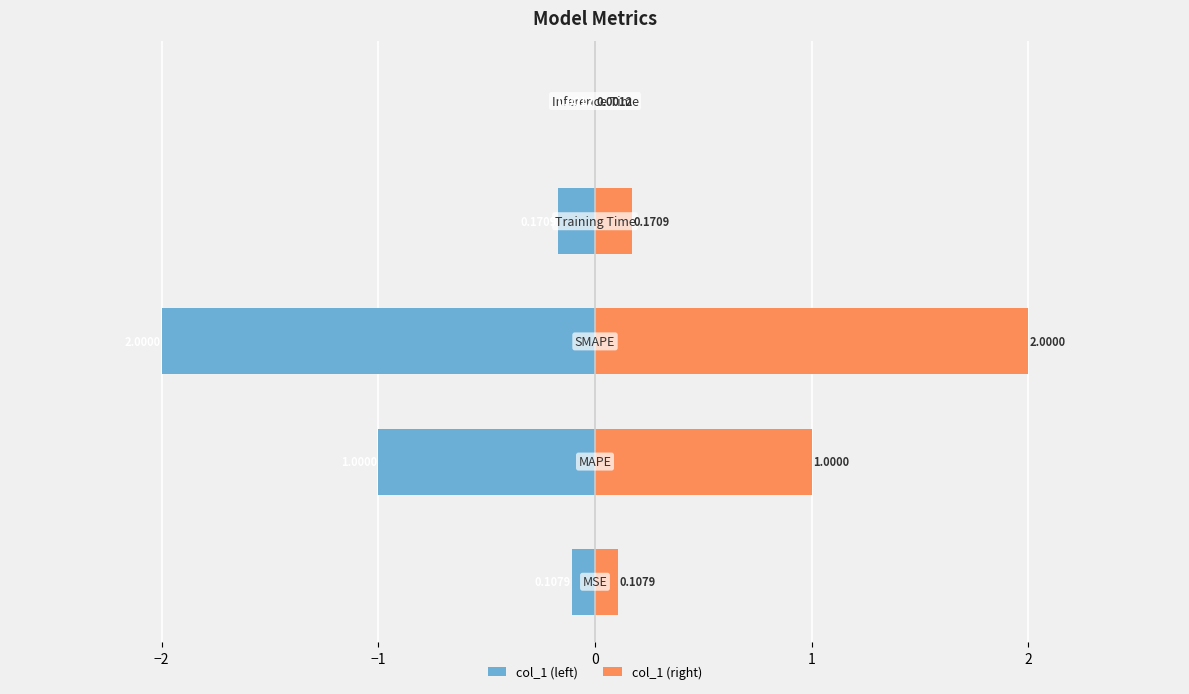

Is the value of col_1 (left) at −1 greater than the value of col_1 (right) at −2?

No